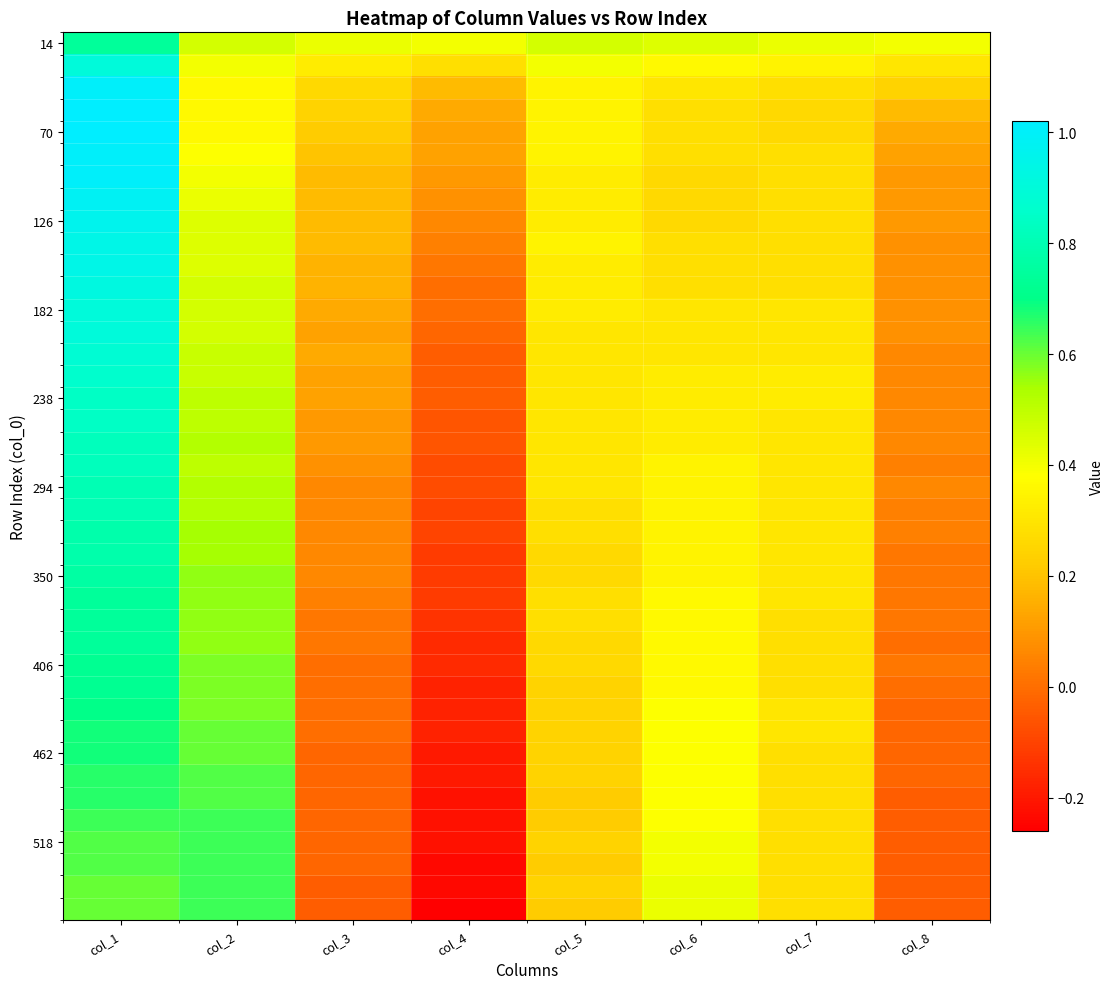

Between col_3 and col_1, which is larger?

col_1